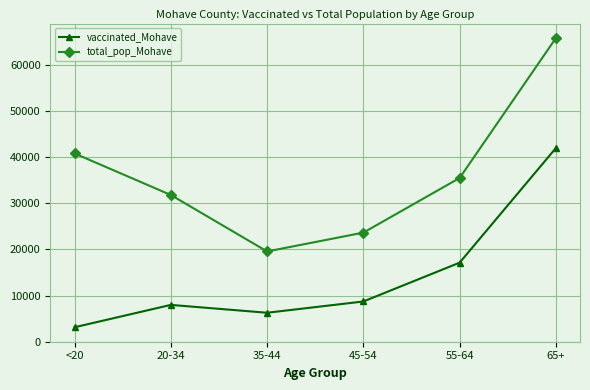

How many lines are shown in the chart?

2